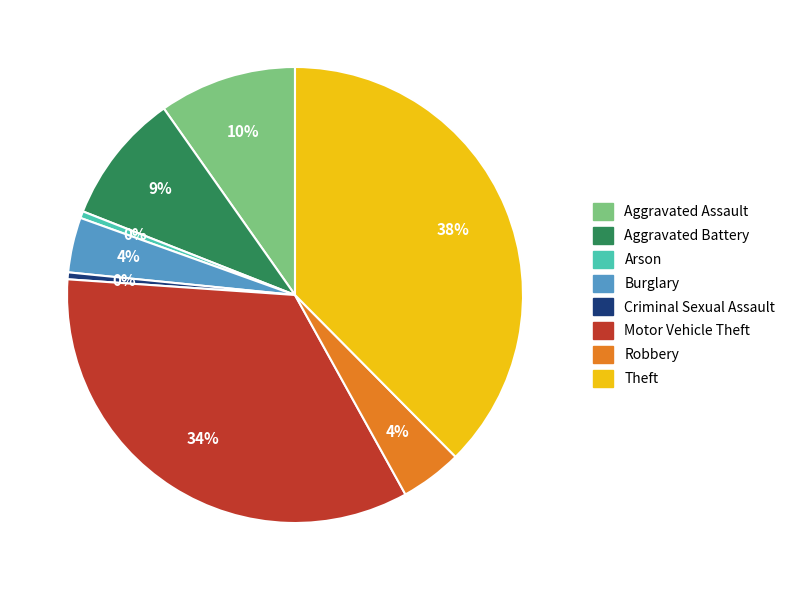

Does any single category account for the majority?

No